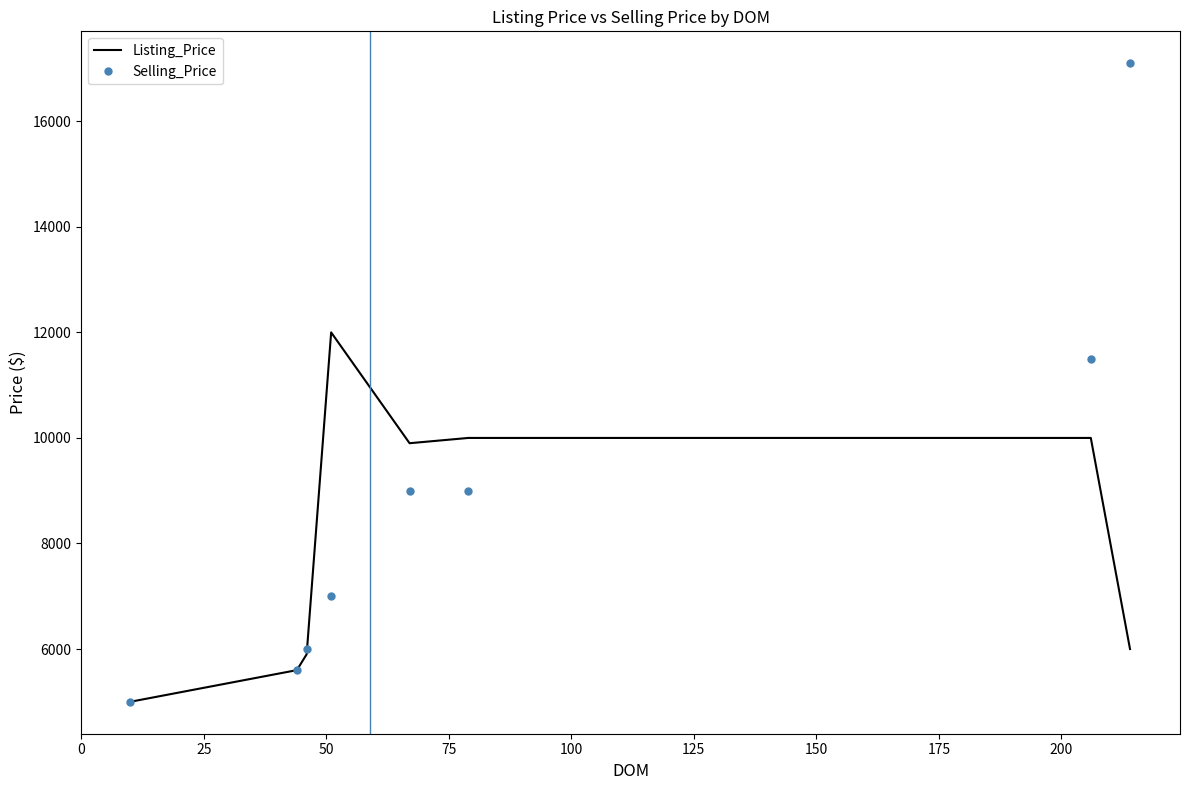

Which series has the largest range (max minus min)?

Selling_Price